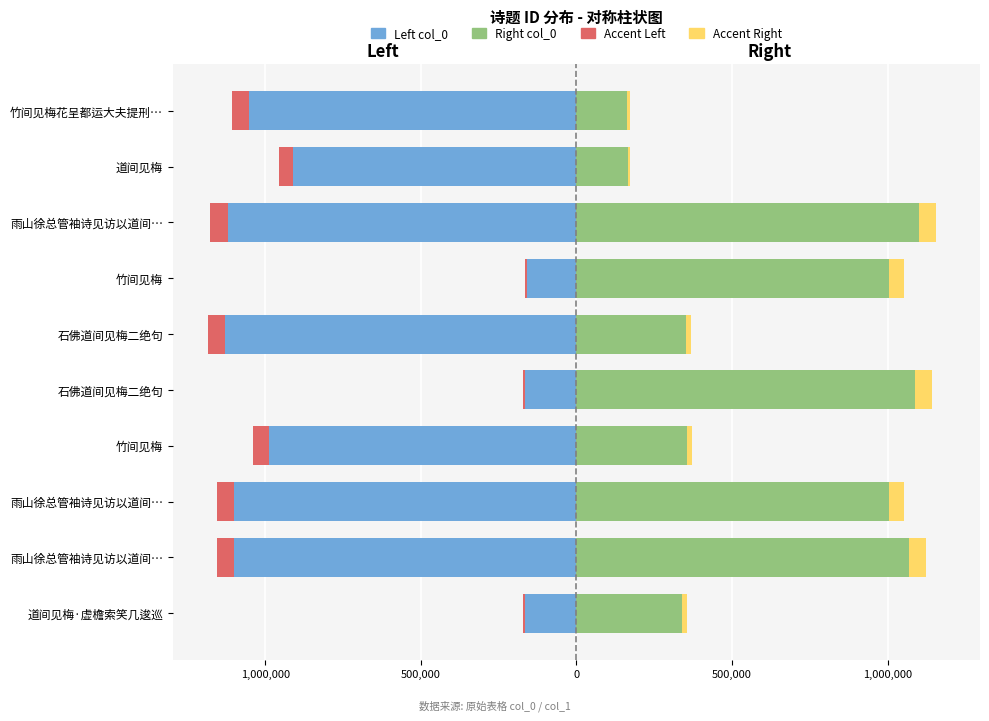

What is the highest value of the Right (col_0) series?

1099771.0